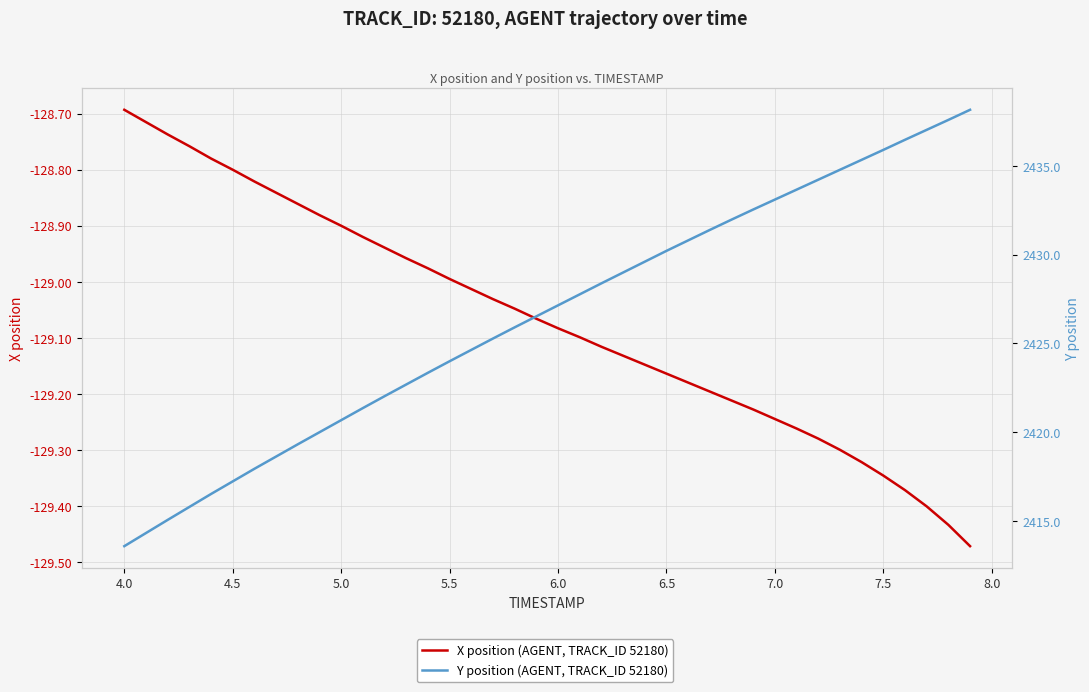

True or false: X position (AGENT, TRACK_ID 52180) and Y position (AGENT, TRACK_ID 52180) intersect in this chart.

False